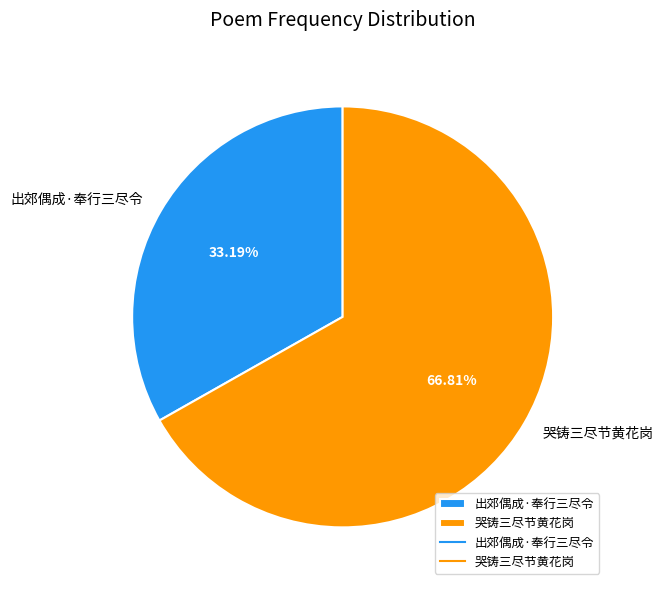

Approximately how many times larger is the value at 哭铸三尽节黄花岗 compared to 出郊偶成·奉行三尽令?

2.0